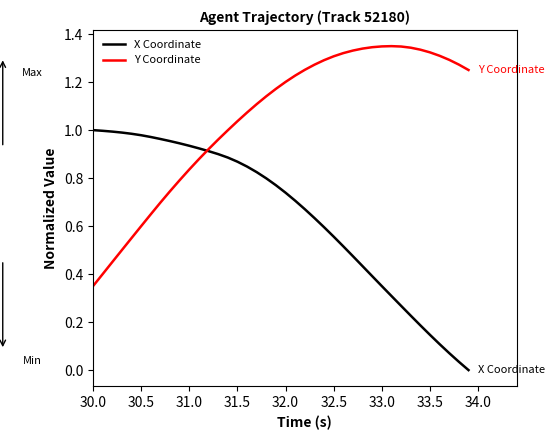

Which series has the largest total across all categories?

Y Coordinate